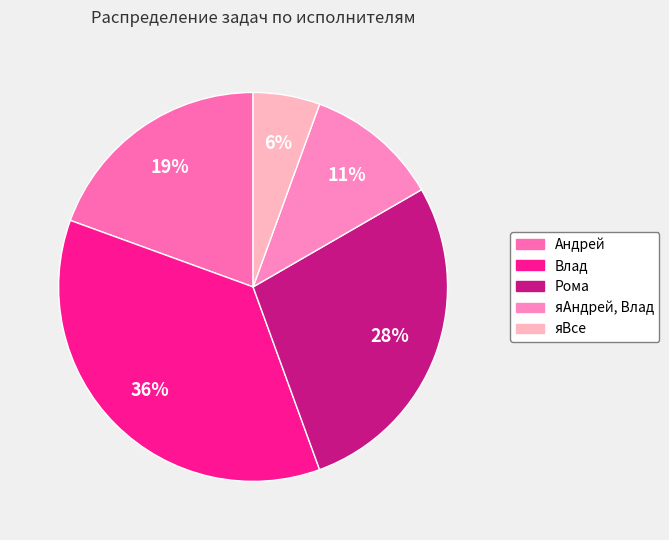

Rank the categories by value from highest to lowest.

Влад, Рома, Андрей, яАндрей, Влад, яВсе